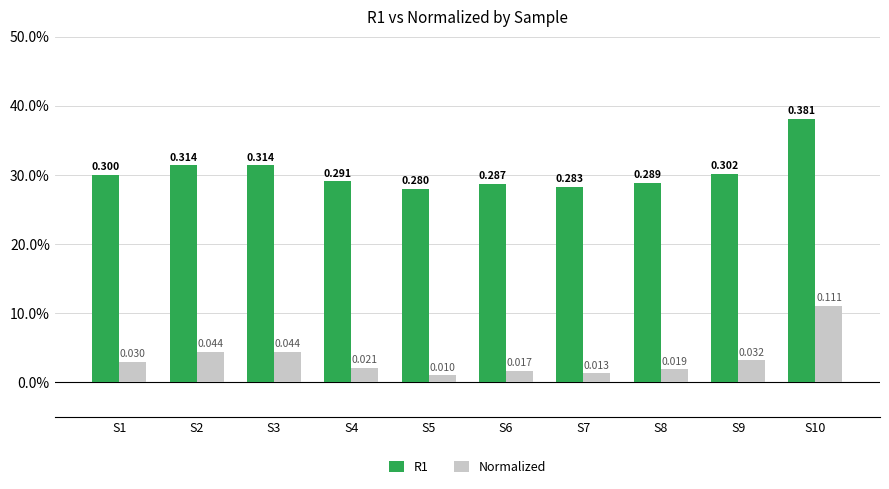

At which category is the sum across all series the highest?

S10